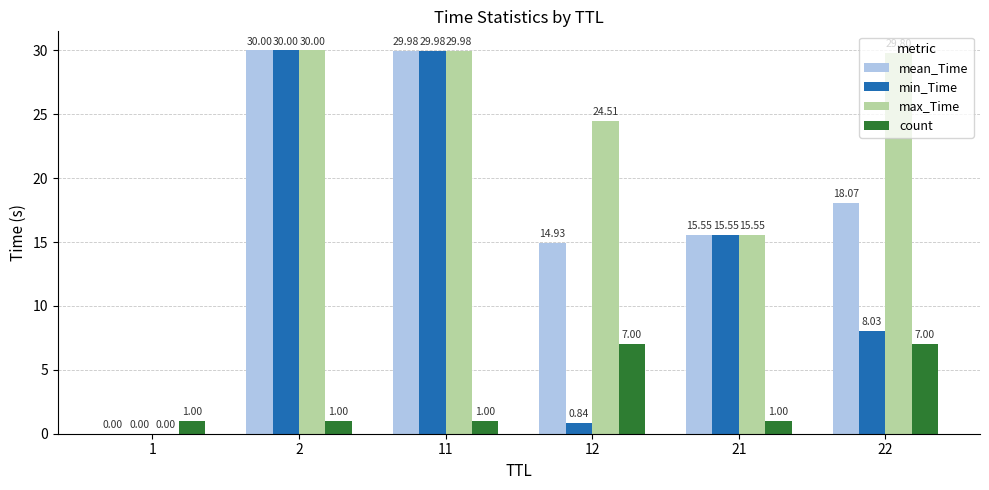

Are the bars grouped side by side (vs. stacked)?

Yes